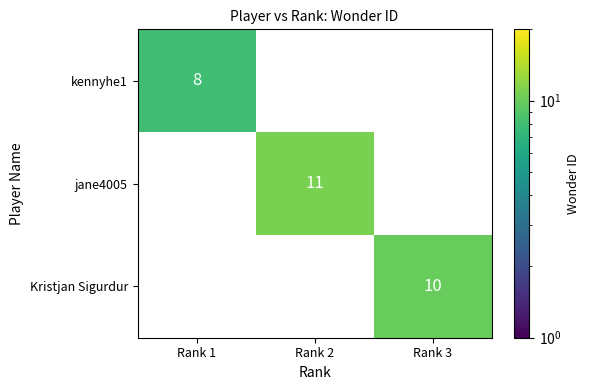

True or false: kennyhe1 has a value of 8 at Rank 1.

True